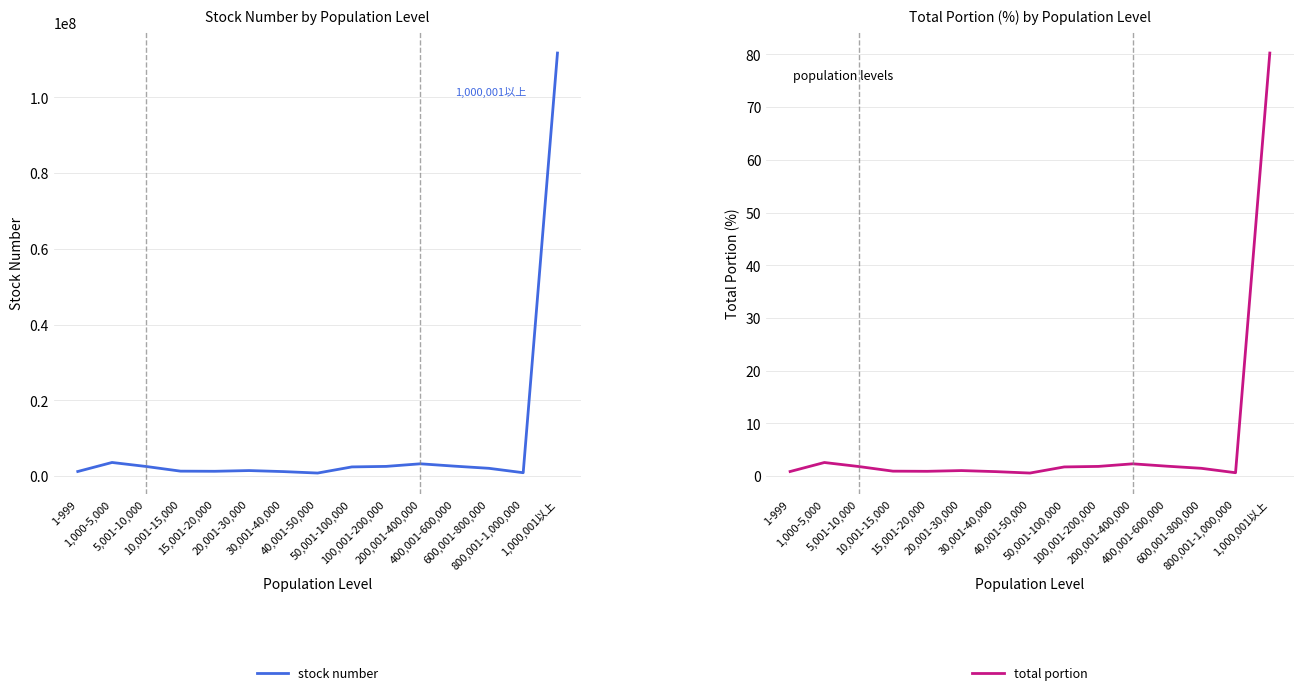

At which category does stock number reach its first local valley?

15,001-20,000